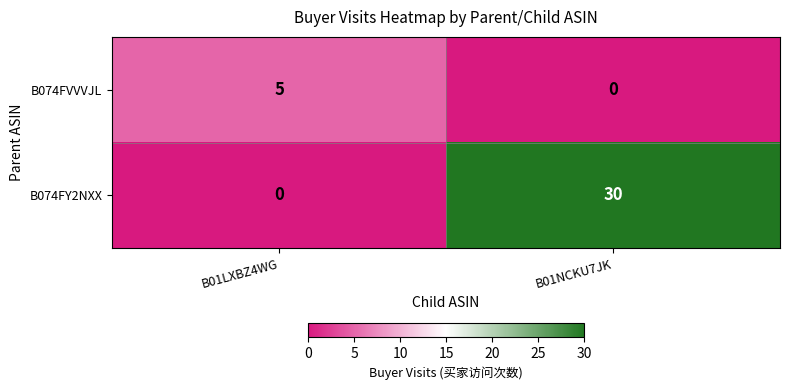

Which series has the largest total across all categories?

B074FY2NXX